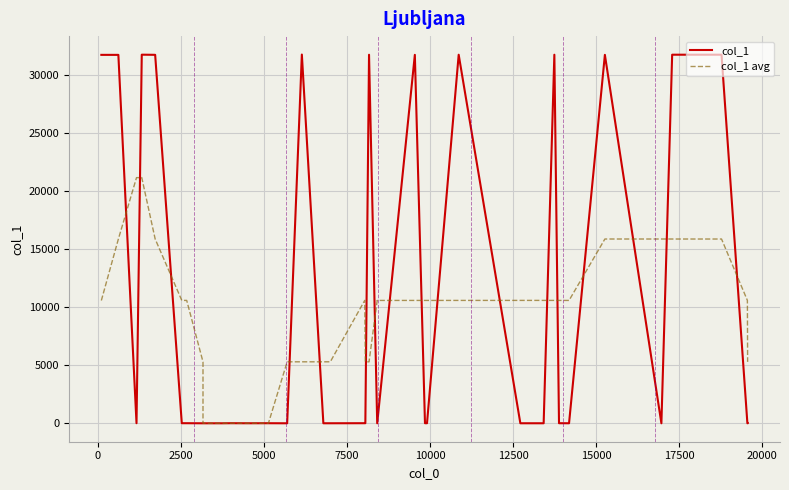

Reading right to left, transcribe all the data shown in this chart.

col_1: 13.0	7.0	7.0	31720.0	31719.0	7.0	31707.0	9.0	14.0	31718.0	9.0	9.0	31717.0	13.0	13.0	31708.0	7.0	7.0	31716.0	13.0	14.0	9.0	9.0	31733.0	7.0	7.0	13.0	9.0	14.0	7.0	7.0	7.0	7.0	14.0	14.0	31709.0	31721.0	14.0	31705.0	31706.0
col_1 avg: 5291.2	10577.7	10578.8	15861.2	15861.5	15862.7	15862.3	10577.3	10577.7	10579.3	10580.0	10579.8	10578.2	10577.8	10577.5	10577.3	10577.3	10577.5	5294.3	5294.7	10582.3	5297.5	5296.5	5296.3	5296.3	5297.2	9.5	9.5	9.5	8.5	9.3	9.3	5293.0	10578.7	10579.8	15862.8	21144.8	21142.5	15857.7	10570.8